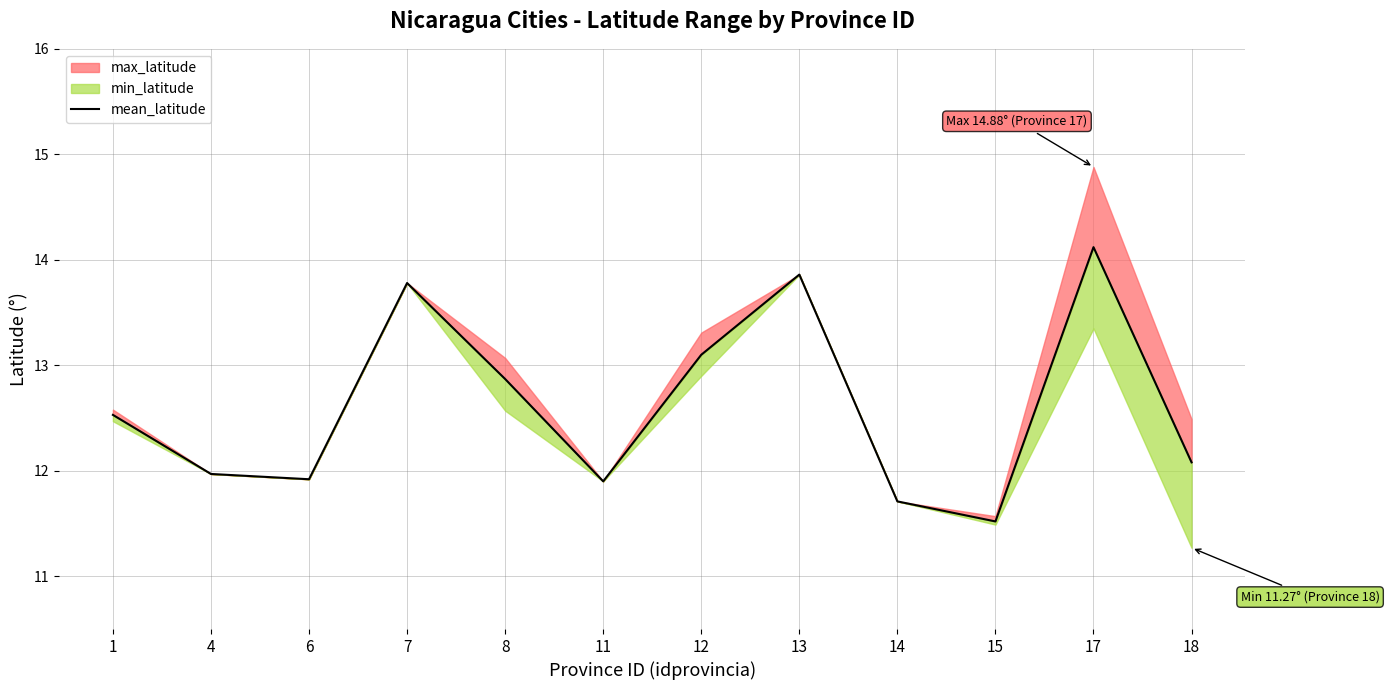

How many data points are less than 12?

5